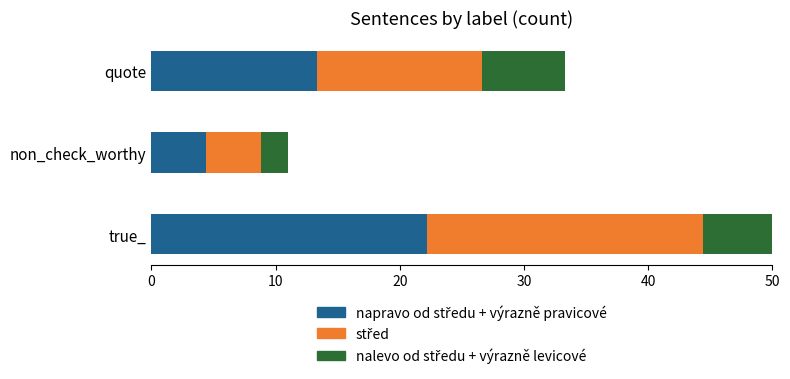

Is the value of nalevo od středu + výrazně levicové at 10 greater than the value of napravo od středu + výrazně pravicové at 20?

No